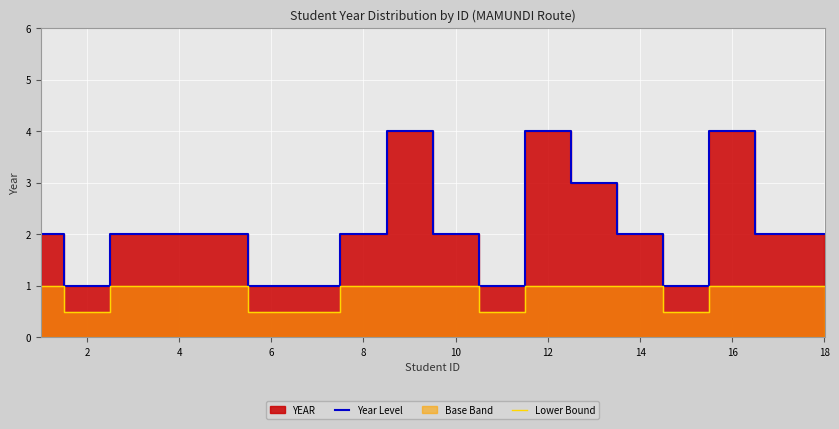

What is the highest value of the Year Level series?

4.0